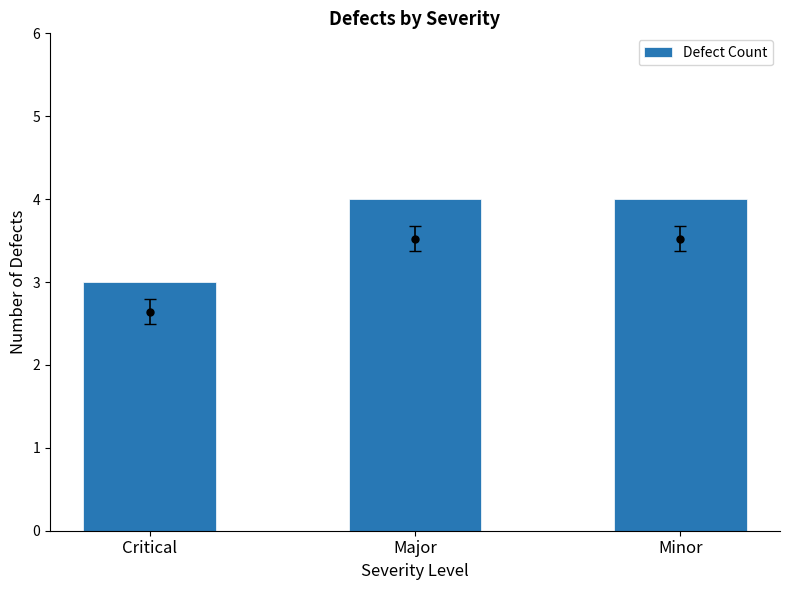

What is the difference between the second highest and minimum values?

1